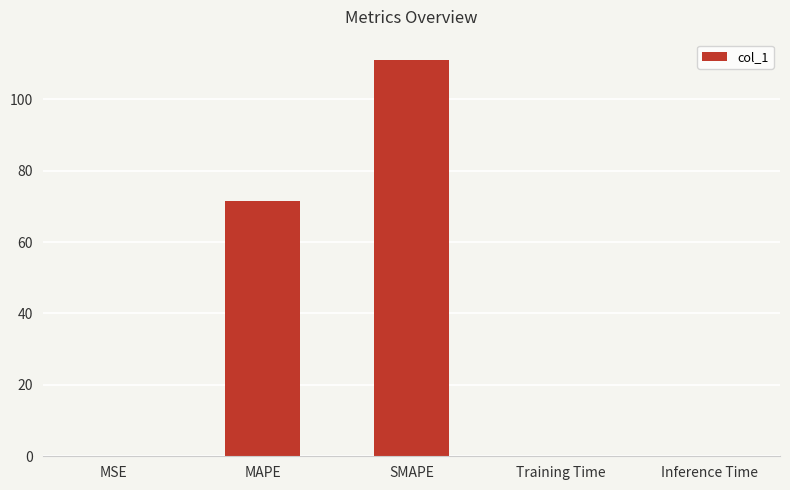

Are the bars horizontal?

No